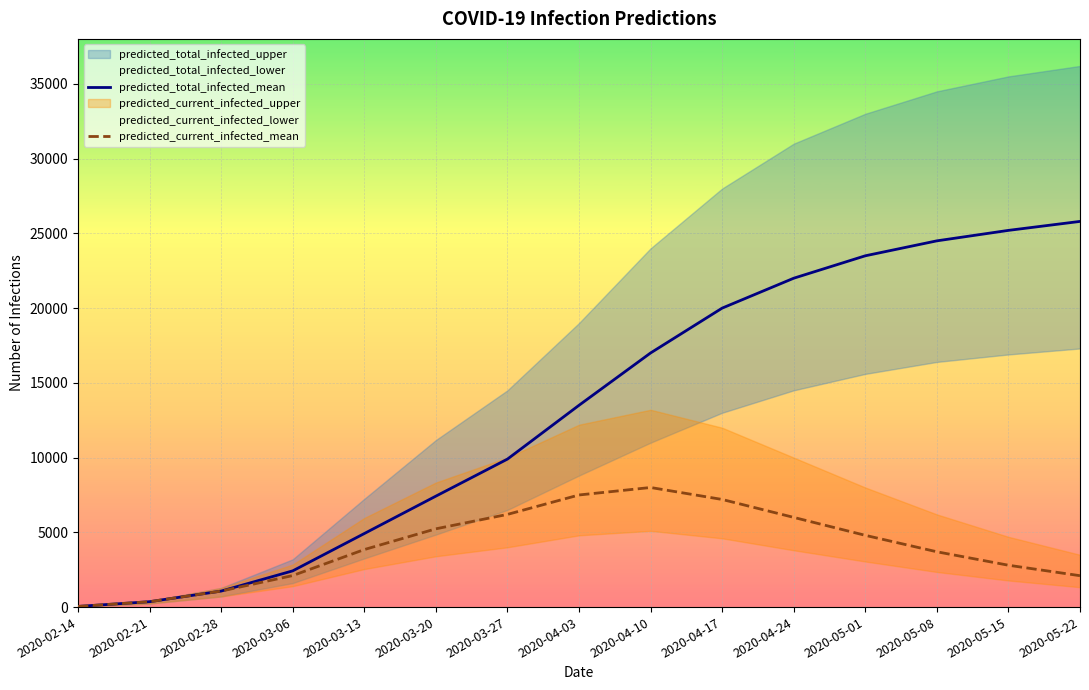

At which label is predicted_total_infected_mean closest to 12922?

2020-04-03